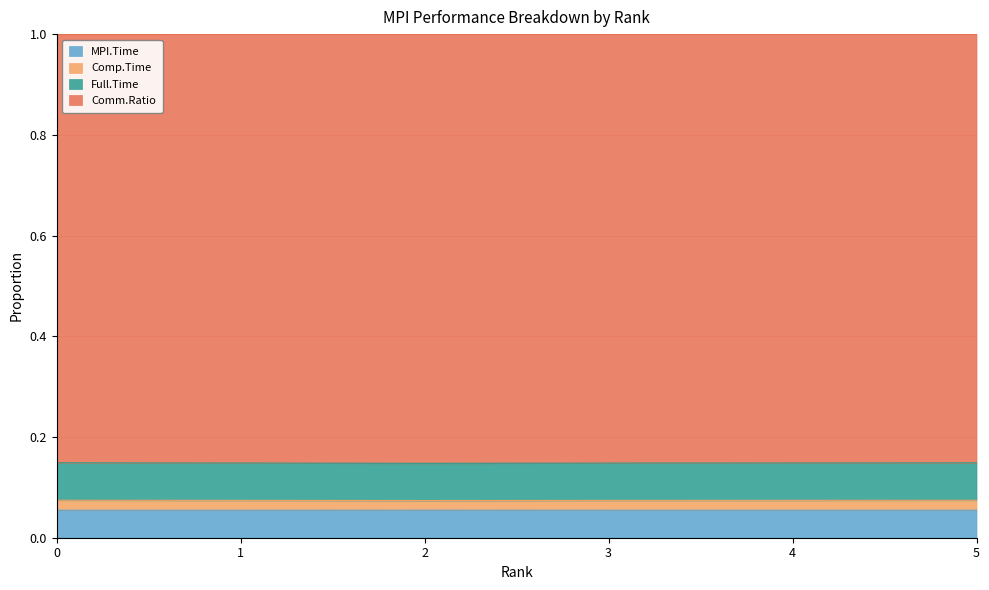

At how many categories does at least one series exceed 0?

6